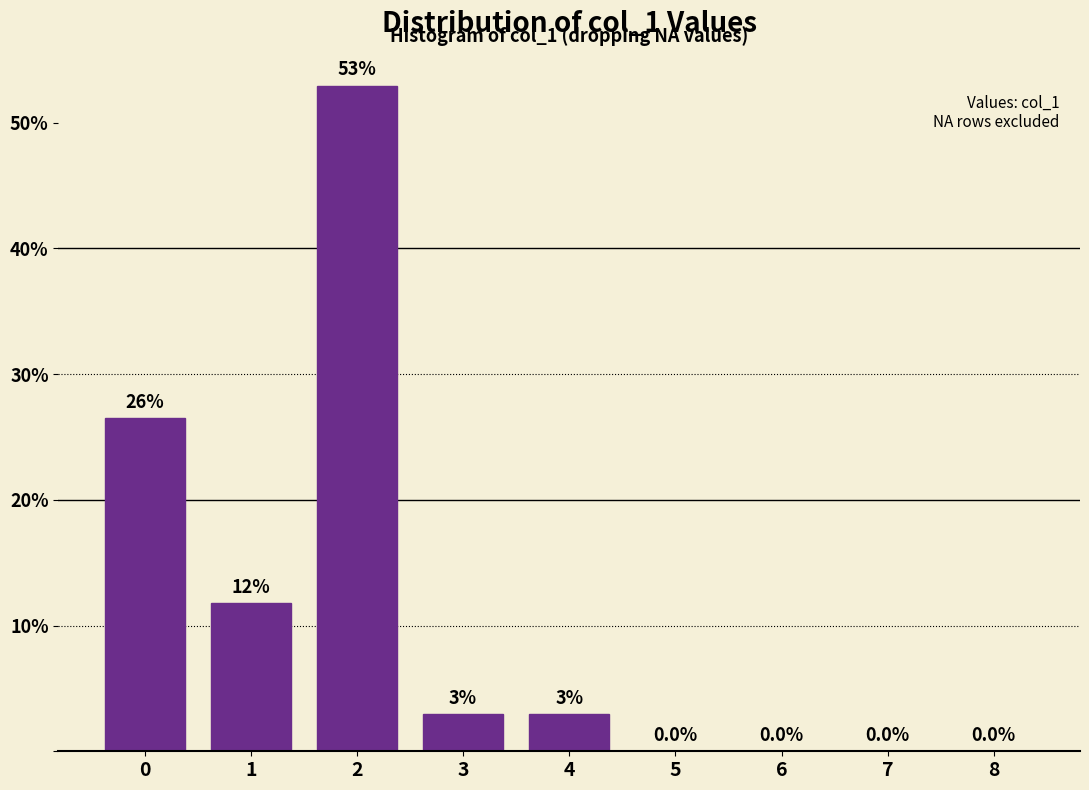

Read the value at 1.

11.8